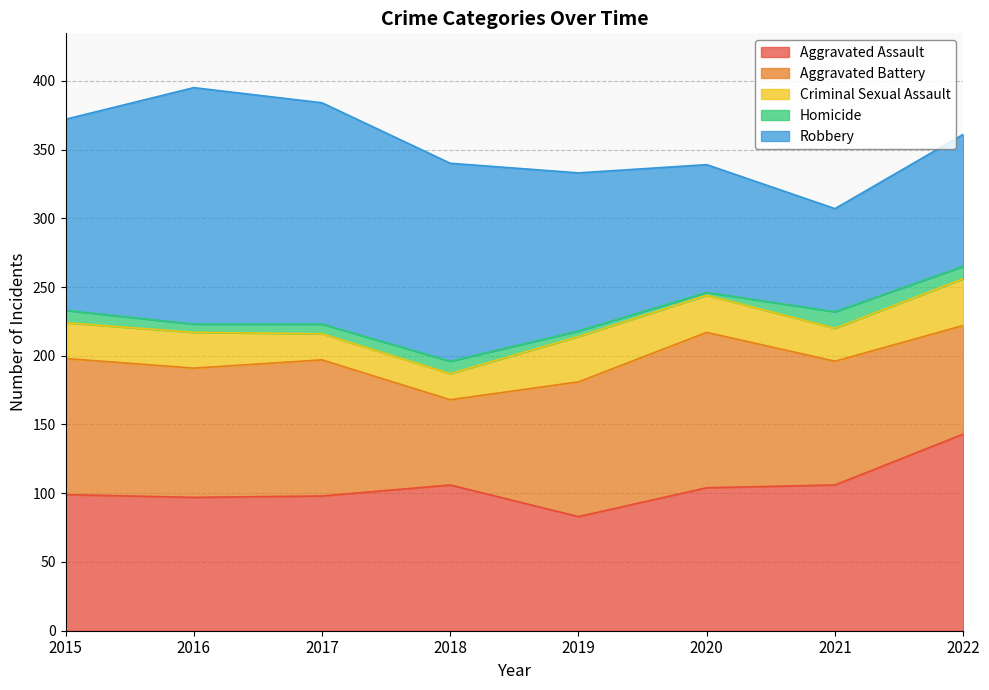

True or false: Homicide has a value of 4 at 2019.

True